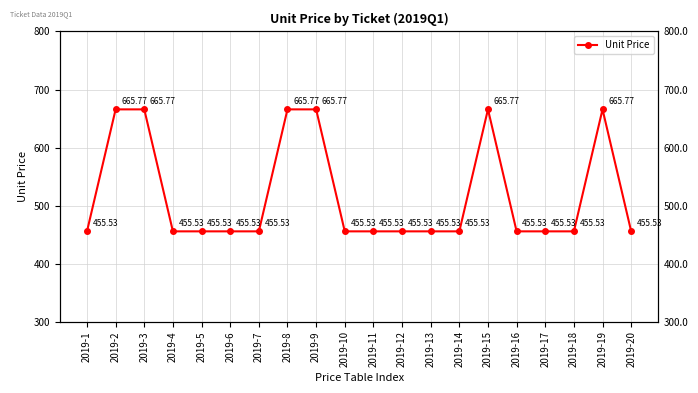

What is the approximate value at 2019-5?

455.5